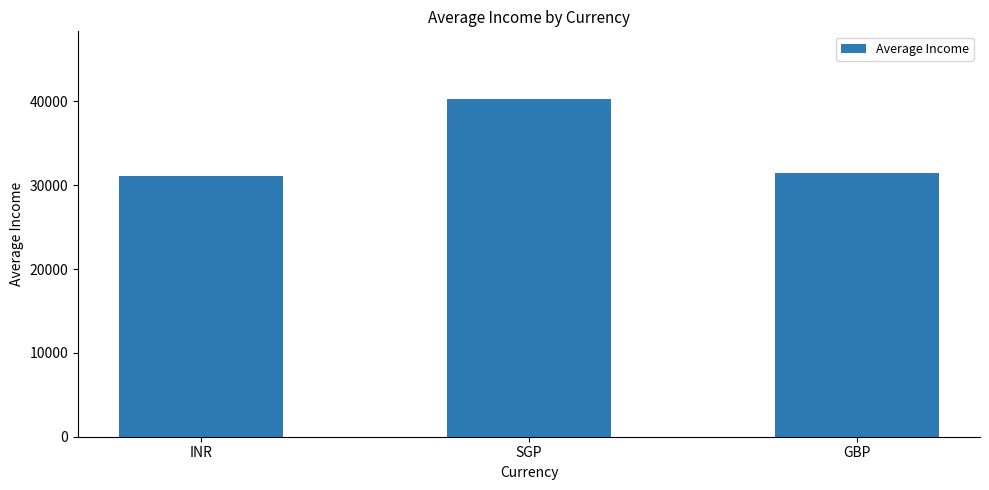

What is the value of the 3rd bar from the left?

31500.0